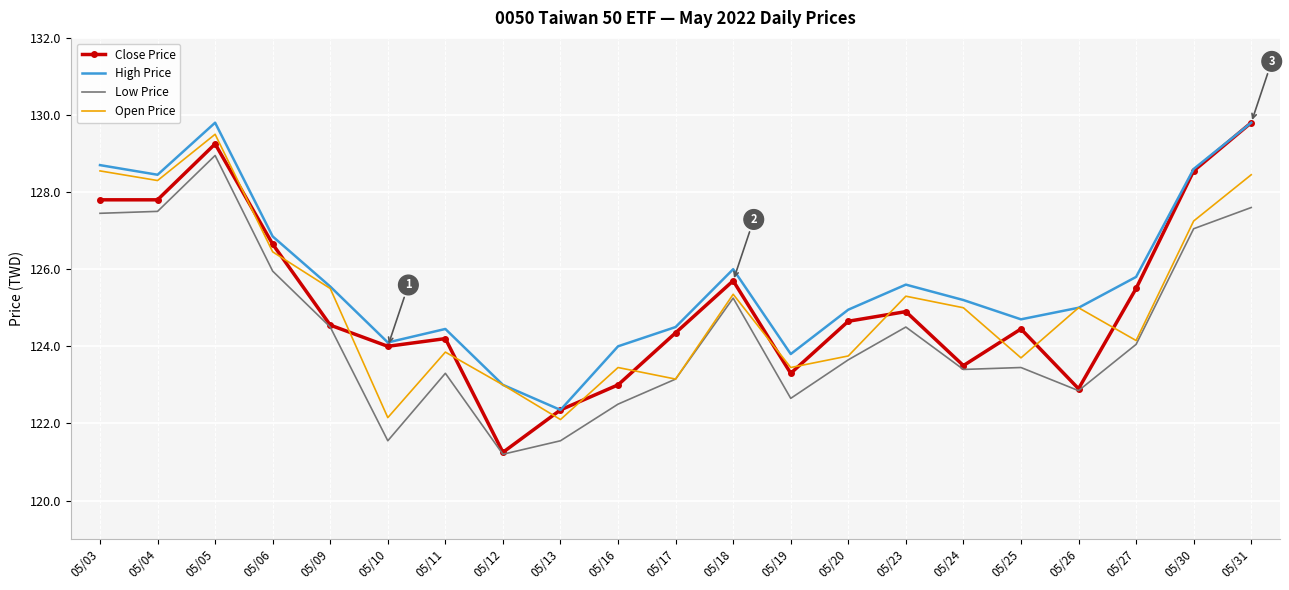

Where is the first local maximum for Low Price?

05/05